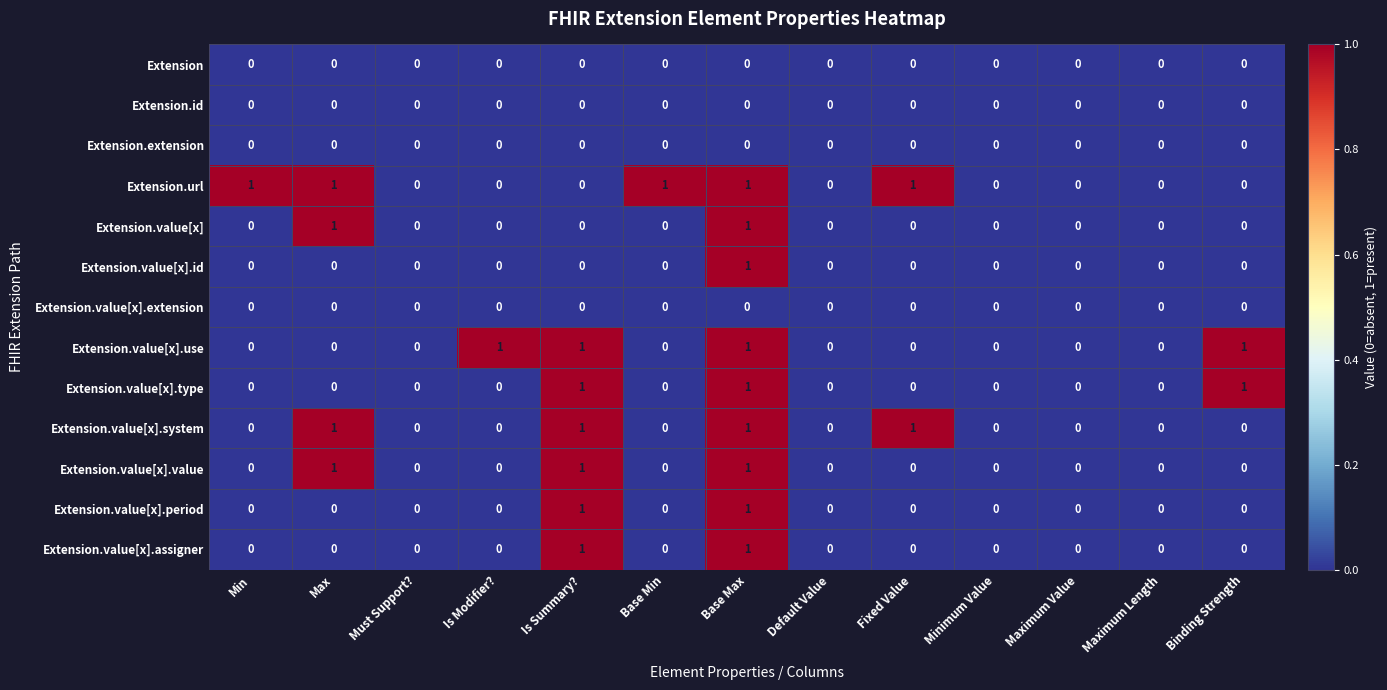

What is the total value across all series at Base Max?

9